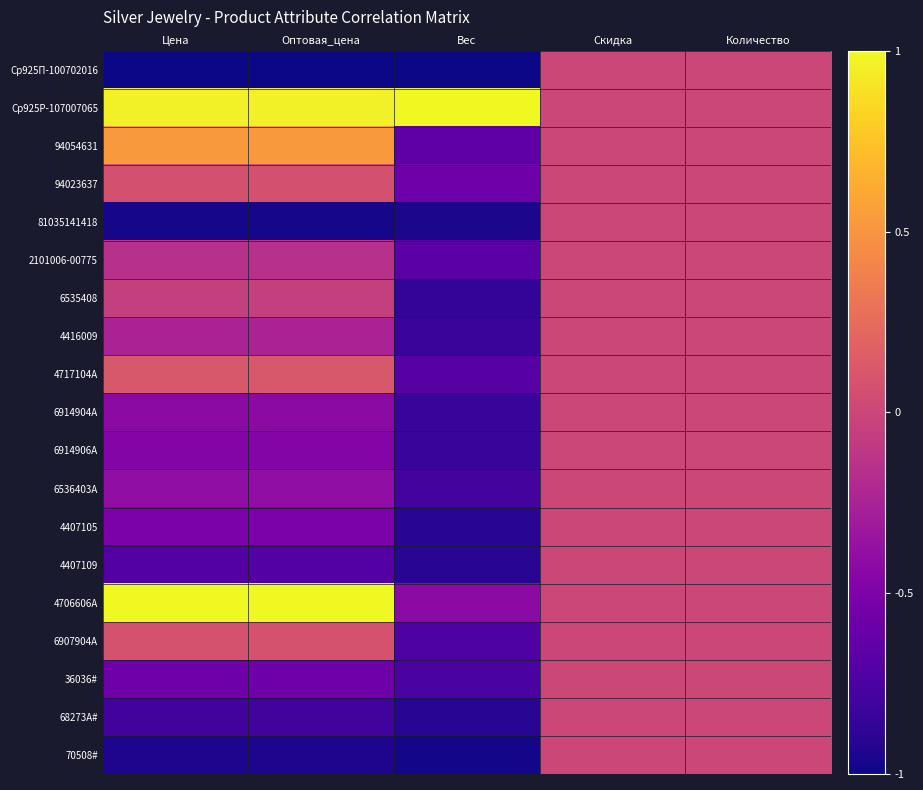

Reading right to left, list all the values displayed in this chart.

Ср925П-100702016: Количество=0.0	Скидка=0.0	Вес=-1.0	Оптовая_цена=-1.0	Цена=-1.0
Ср925Р-107007065: Количество=0.0	Скидка=0.0	Вес=1.0	Оптовая_цена=1.0	Цена=1.0
94054631: Количество=0.0	Скидка=0.0	Вес=-0.7	Оптовая_цена=0.5	Цена=0.5
94023637: Количество=0.0	Скидка=0.0	Вес=-0.6	Оптовая_цена=0.1	Цена=0.1
81035141418: Количество=0.0	Скидка=0.0	Вес=-1.0	Оптовая_цена=-1.0	Цена=-1.0
2101006-00775: Количество=0.0	Скидка=0.0	Вес=-0.7	Оптовая_цена=-0.2	Цена=-0.2
6535408: Количество=0.0	Скидка=0.0	Вес=-0.9	Оптовая_цена=-0.1	Цена=-0.1
4416009: Количество=0.0	Скидка=0.0	Вес=-0.8	Оптовая_цена=-0.2	Цена=-0.2
4717104А: Количество=0.0	Скидка=0.0	Вес=-0.7	Оптовая_цена=0.1	Цена=0.1
6914904А: Количество=0.0	Скидка=0.0	Вес=-0.8	Оптовая_цена=-0.4	Цена=-0.4
6914906А: Количество=0.0	Скидка=0.0	Вес=-0.8	Оптовая_цена=-0.5	Цена=-0.5
6536403А: Количество=0.0	Скидка=0.0	Вес=-0.8	Оптовая_цена=-0.4	Цена=-0.4
4407105: Количество=0.0	Скидка=0.0	Вес=-0.9	Оптовая_цена=-0.5	Цена=-0.5
4407109: Количество=0.0	Скидка=0.0	Вес=-0.9	Оптовая_цена=-0.7	Цена=-0.7
4706606А: Количество=0.0	Скидка=0.0	Вес=-0.4	Оптовая_цена=1.0	Цена=1.0
6907904А: Количество=0.0	Скидка=0.0	Вес=-0.7	Оптовая_цена=0.1	Цена=0.1
36036#: Количество=0.0	Скидка=0.0	Вес=-0.8	Оптовая_цена=-0.6	Цена=-0.6
68273А#: Количество=0.0	Скидка=0.0	Вес=-0.9	Оптовая_цена=-0.8	Цена=-0.8
70508#: Количество=0.0	Скидка=0.0	Вес=-1.0	Оптовая_цена=-0.9	Цена=-0.9